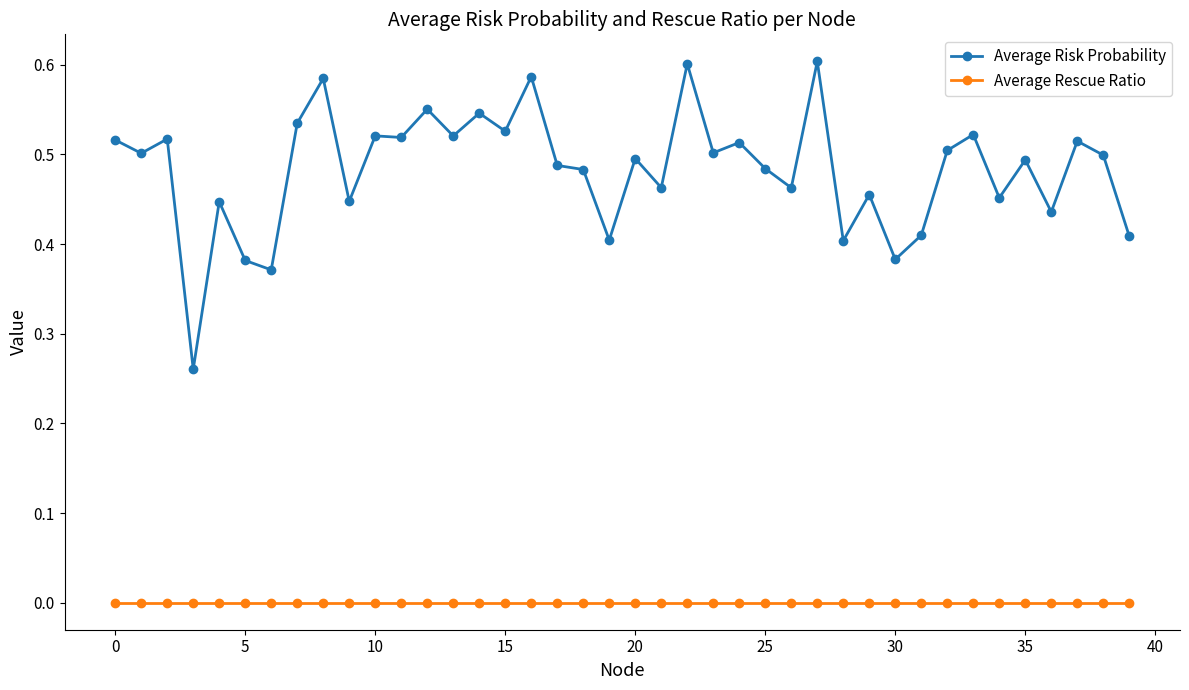

Which series has the largest range (max minus min)?

Average Risk Probability